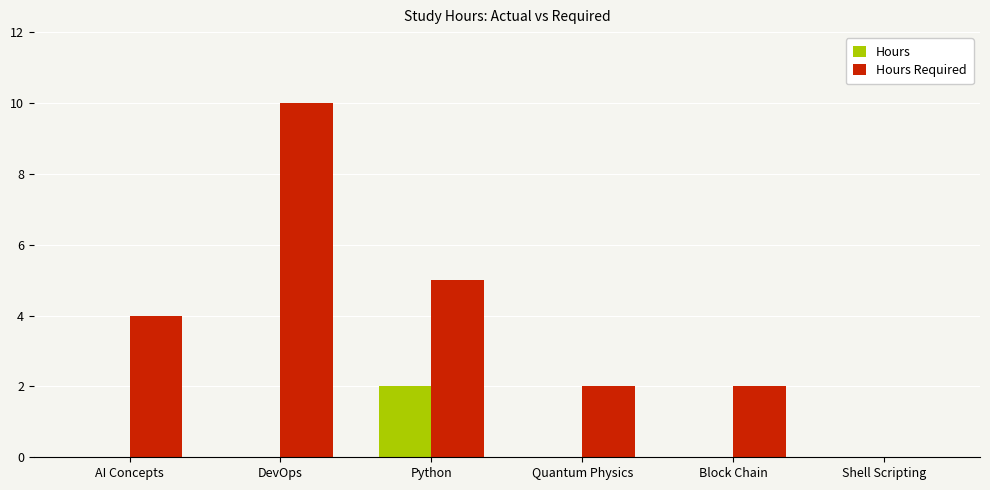

The value of Hours Required at AI Concepts is 2. True or false?

False